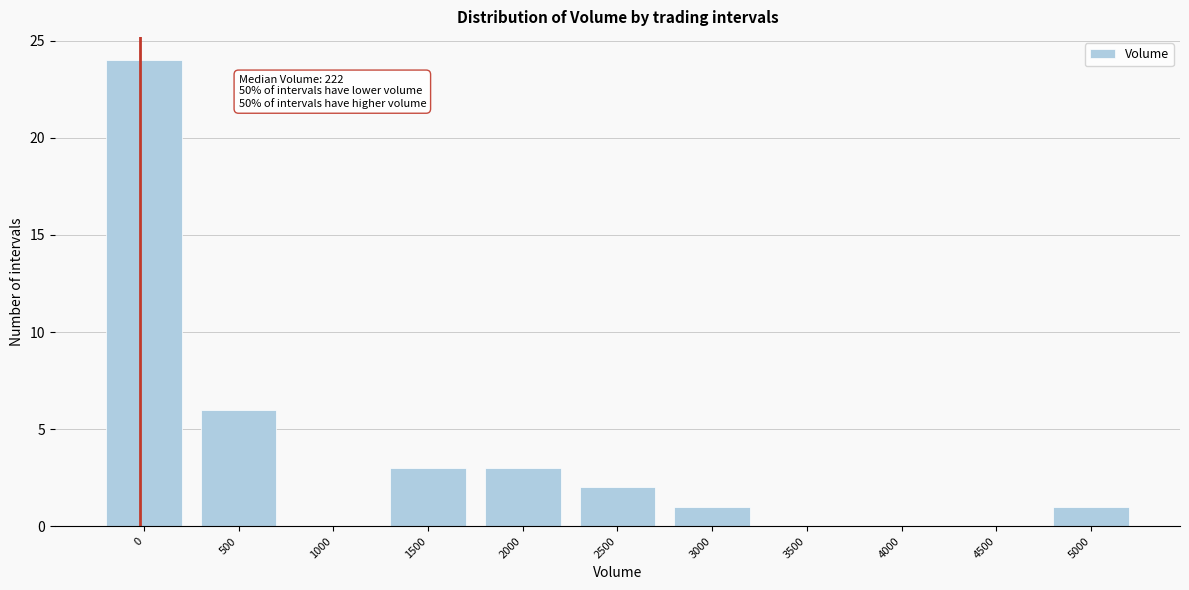

Reading right to left, extract all data points from this chart.

5000=1	4500=0	4000=0	3500=0	3000=1	2500=2	2000=3	1500=3	1000=0	500=6	0=24